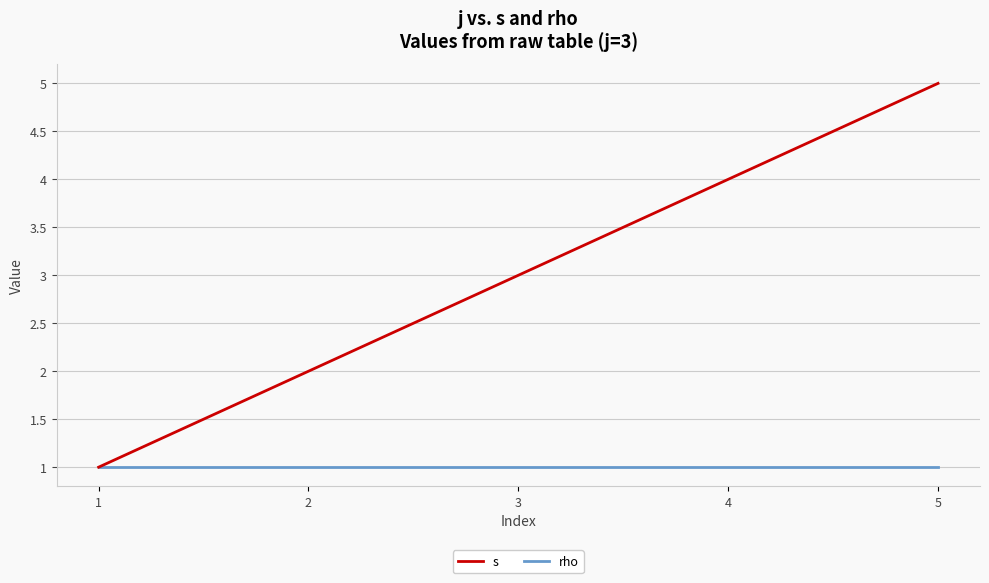

True or false: rho has a value of 1 at 5.

True